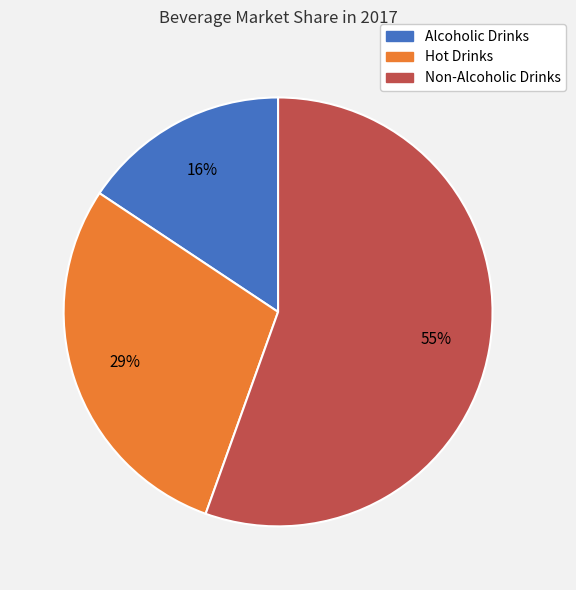

Which category accounts for the majority?

Non-Alcoholic Drinks